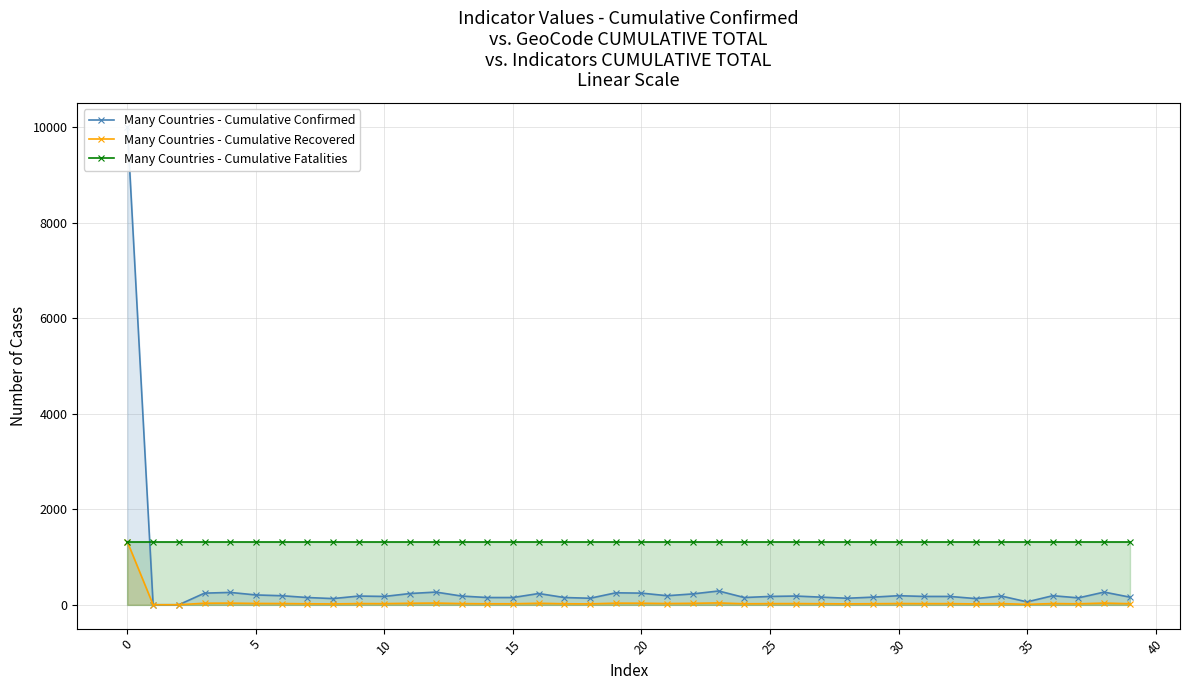

Reading right to left, list all the values displayed in this chart.

Many Countries - Cumulative Confirmed: 159	265	144	189	60	182	129	174	174	189	159	136	159	182	174	151	288	227	189	243	250	136	151	235	151	151	182	265	235	174	182	129	151	189	205	258	243	0	0	10000
Many Countries - Cumulative Recovered: 21	35	19	25	8	24	17	23	23	25	21	18	21	24	23	20	38	30	25	32	33	18	20	31	20	20	24	35	31	23	24	17	20	25	27	34	32	0	0	1316
Many Countries - Cumulative Fatalities: 1316	1316	1316	1316	1316	1316	1316	1316	1316	1316	1316	1316	1316	1316	1316	1316	1316	1316	1316	1316	1316	1316	1316	1316	1316	1316	1316	1316	1316	1316	1316	1316	1316	1316	1316	1316	1316	1316	1316	1316